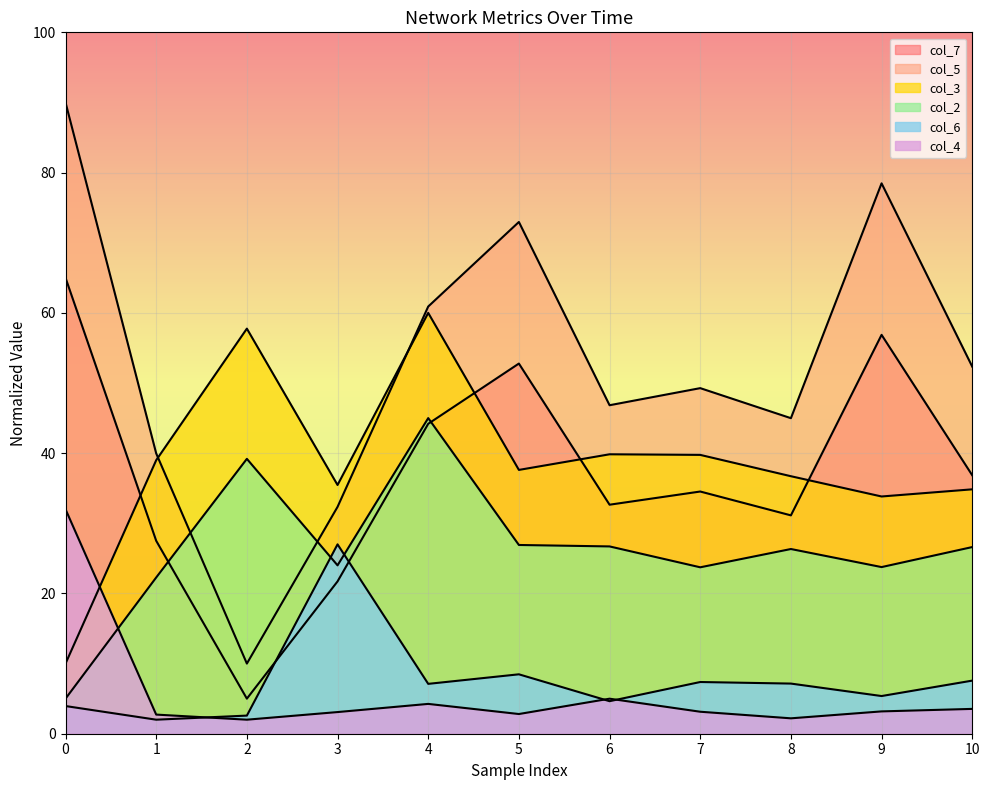

Count the number of data series in this chart.

6